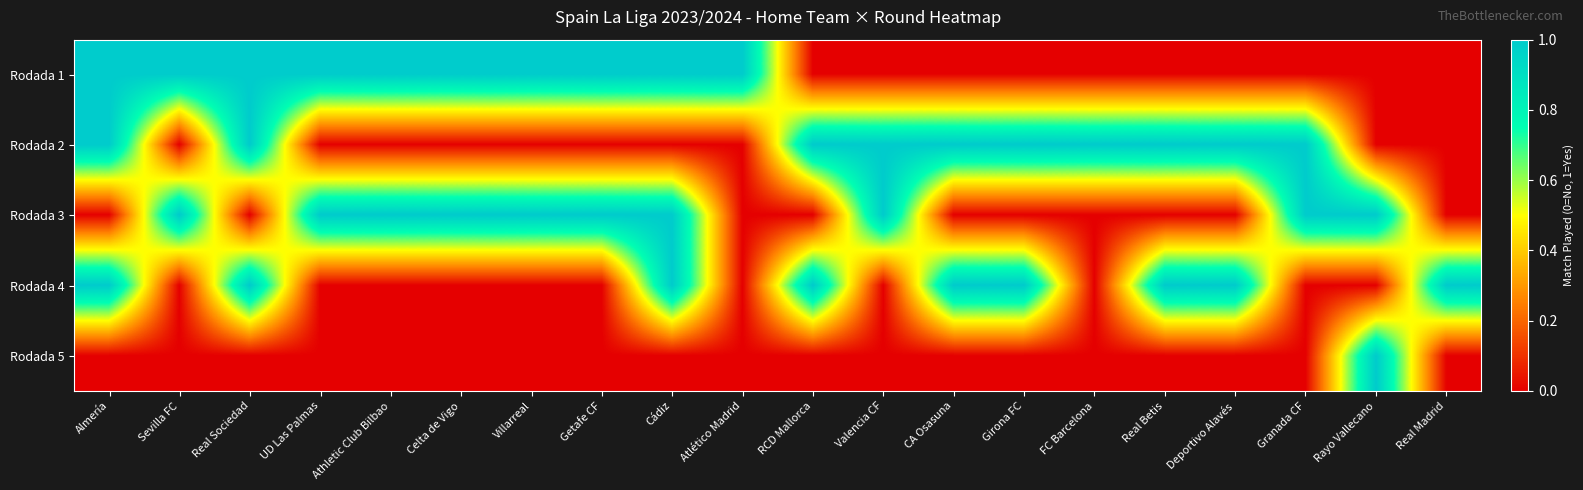

Which series changed the most between Girona FC and FC Barcelona?

Rodada 4